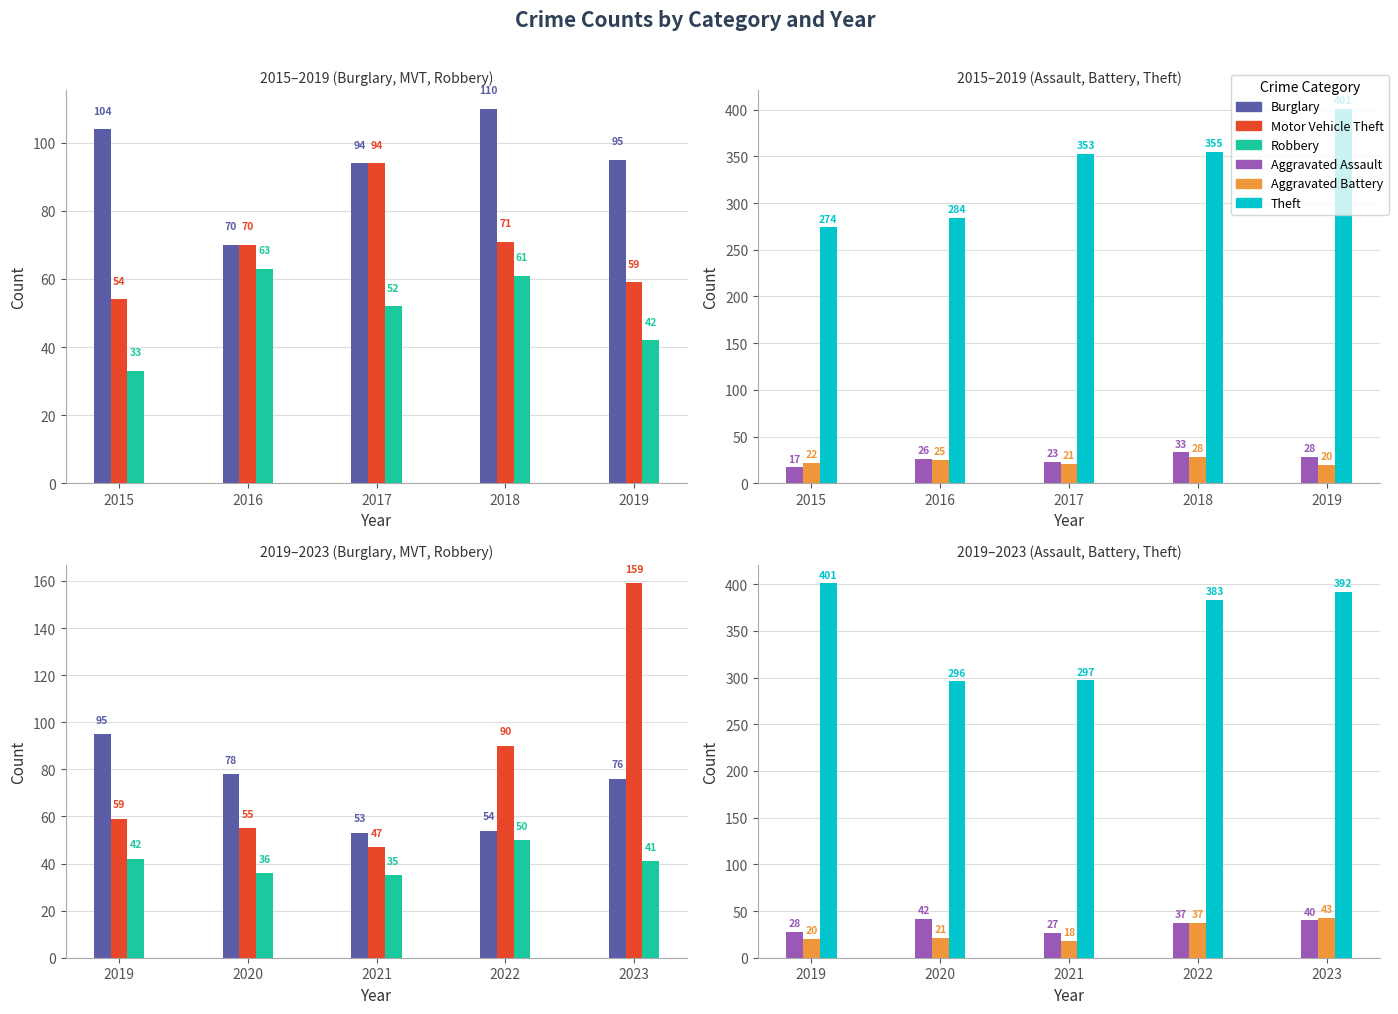

At which category is the sum across all series the highest?

2023